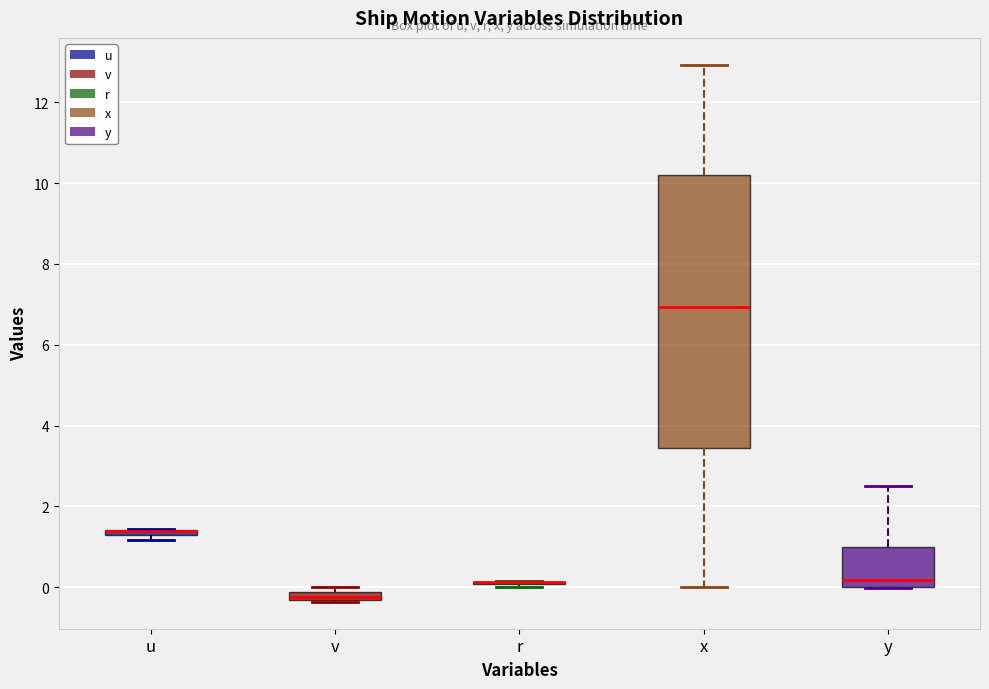

Where is the upper edge of the box for y on the y-axis? The values are not printed on the chart, so give them approximately, as read against the axis.

1.0